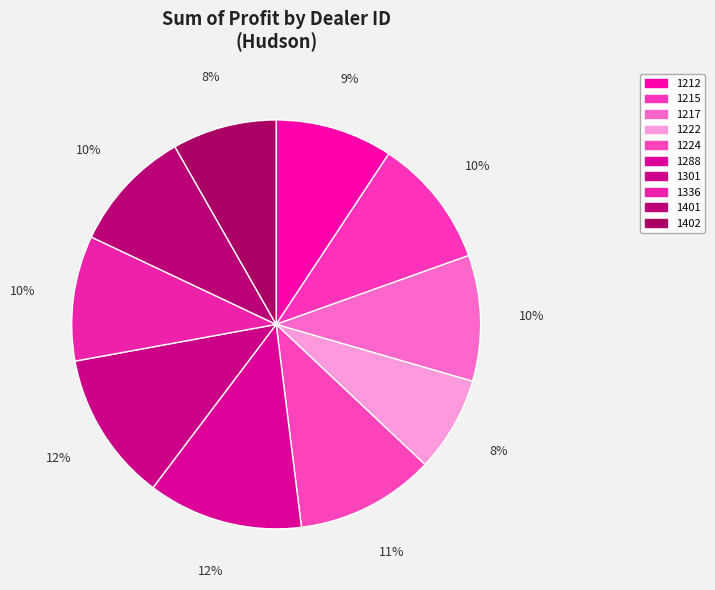

What is the smallest slice in the pie chart?

1222